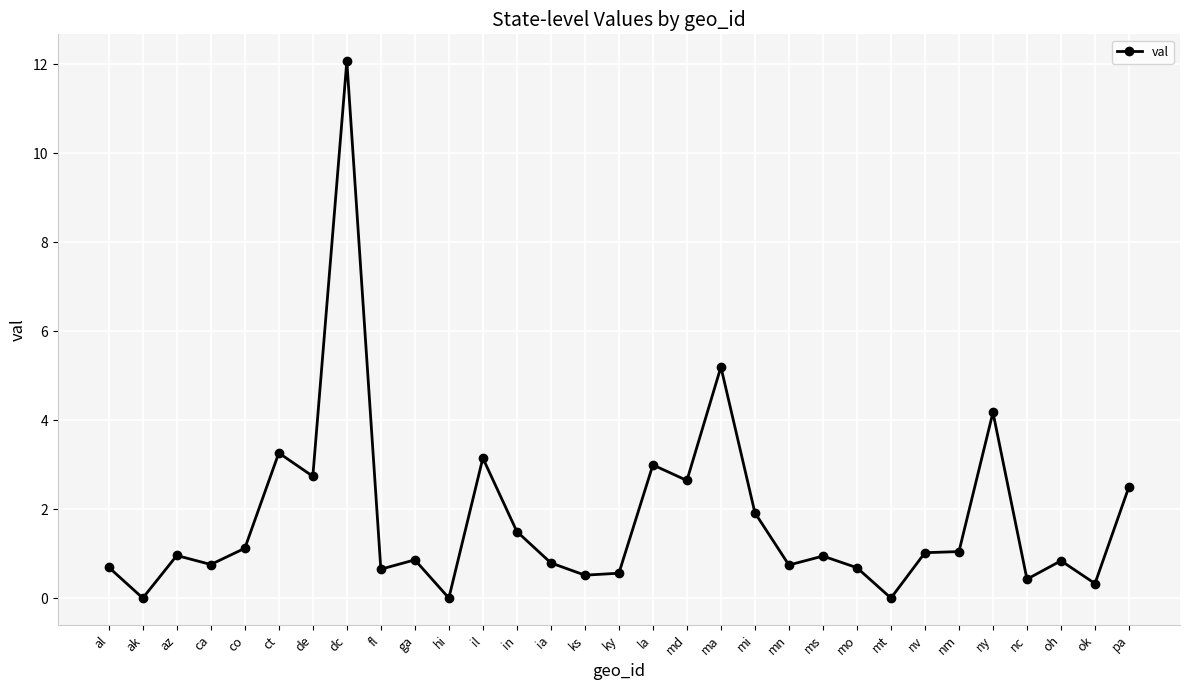

What is the difference between the maximum and minimum values?

12.1